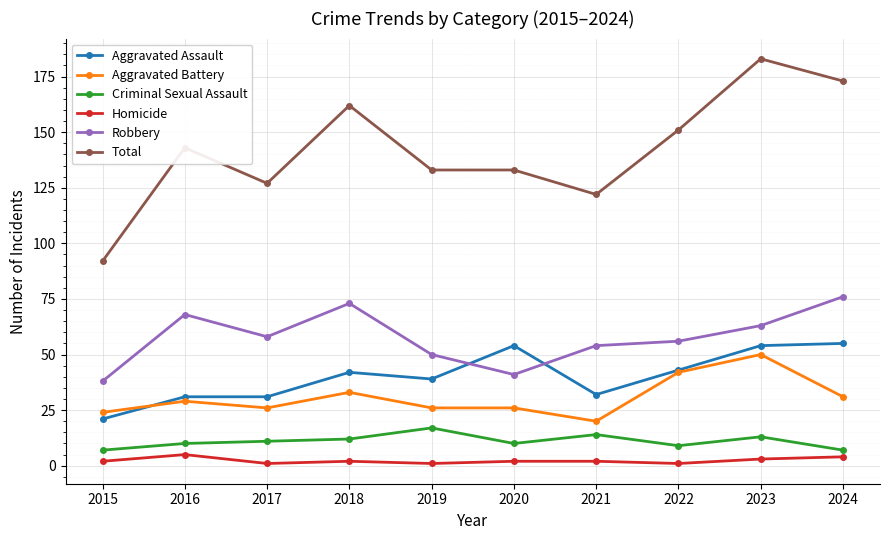

True or false: Aggravated Assault and Criminal Sexual Assault cross at least once.

False